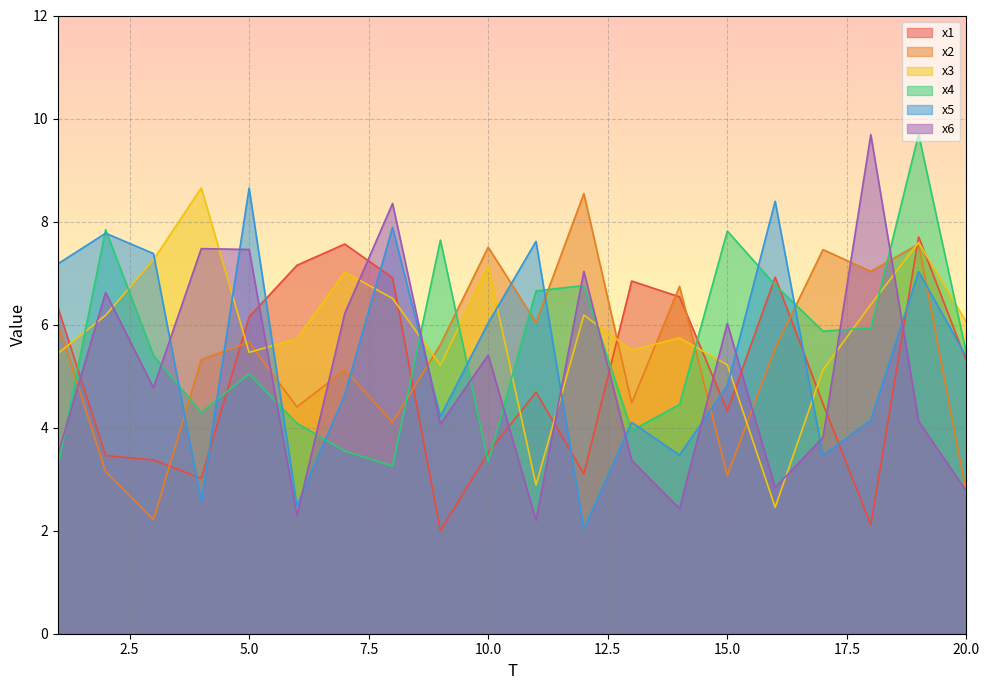

Reading left to right, list all the values displayed in this chart.

x1: 1=6.3	2=3.5	3=3.4	4=3.0	5=6.1	6=7.2	7=7.6	8=6.9	9=2.0	10=3.5	11=4.7	12=3.1	13=6.8	14=6.5	15=4.3	16=6.9	17=4.5	18=2.1	19=7.7	20=5.3
x2: 1=6.0	2=3.1	3=2.2	4=5.3	5=5.7	6=4.4	7=5.1	8=4.1	9=5.6	10=7.5	11=6.0	12=8.5	13=4.5	14=6.7	15=3.1	16=5.5	17=7.5	18=7.0	19=7.6	20=2.7
x3: 1=5.4	2=6.2	3=7.3	4=8.7	5=5.5	6=5.7	7=7.0	8=6.5	9=5.2	10=7.1	11=2.9	12=6.2	13=5.5	14=5.7	15=5.2	16=2.5	17=5.1	18=6.4	19=7.6	20=6.0
x4: 1=3.2	2=7.8	3=5.4	4=4.3	5=5.0	6=4.1	7=3.5	8=3.3	9=7.6	10=3.3	11=6.7	12=6.8	13=3.9	14=4.4	15=7.8	16=6.8	17=5.9	18=5.9	19=9.7	20=5.4
x5: 1=7.2	2=7.8	3=7.4	4=2.6	5=8.7	6=2.5	7=4.6	8=7.9	9=4.2	10=6.0	11=7.6	12=2.0	13=4.1	14=3.5	15=4.8	16=8.4	17=3.5	18=4.1	19=7.0	20=5.4
x6: 1=3.5	2=6.6	3=4.8	4=7.5	5=7.5	6=2.3	7=6.2	8=8.4	9=4.1	10=5.4	11=2.2	12=7.0	13=3.4	14=2.4	15=6.0	16=2.8	17=3.8	18=9.7	19=4.1	20=2.8